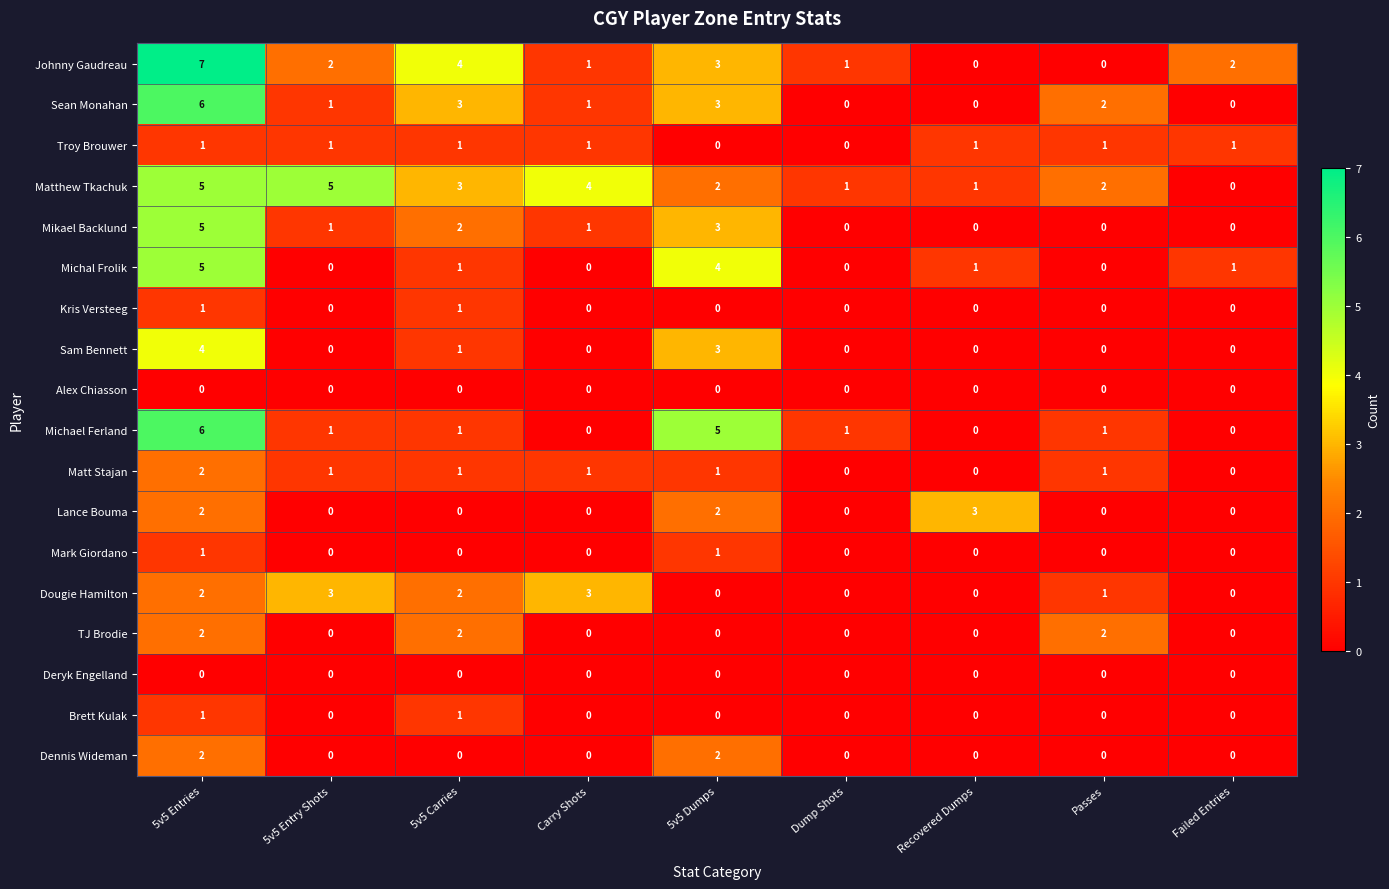

What is the greatest value displayed?

7